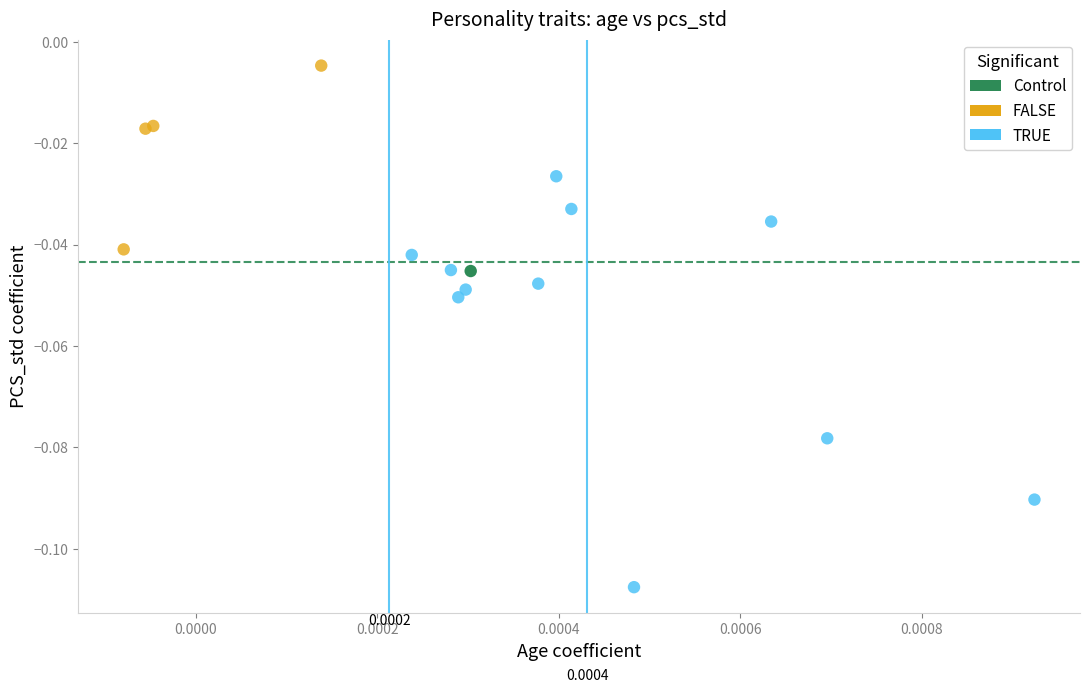

Which series reaches the minimum Y coordinate?

TRUE